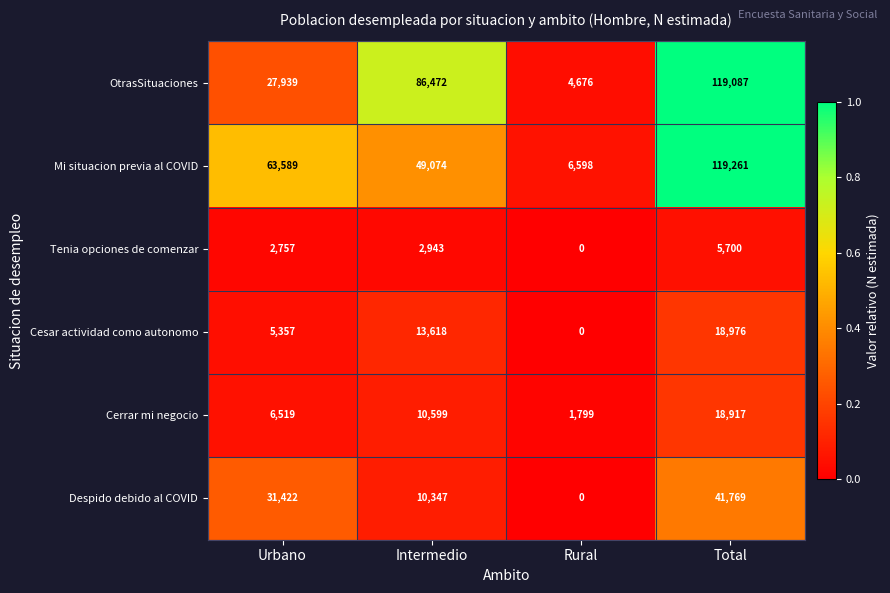

Reading left to right, list all the values displayed in this chart.

OtrasSituaciones: 27939	86472	4676	119087
Mi situacion previa al COVID: 63589	49074	6598	119261
Tenia opciones de comenzar: 2757	2943	0	5700
Cesar actividad como autonomo: 5357	13618	0	18976
Cerrar mi negocio: 6519	10599	1799	18917
Despido debido al COVID: 31422	10347	0	41769